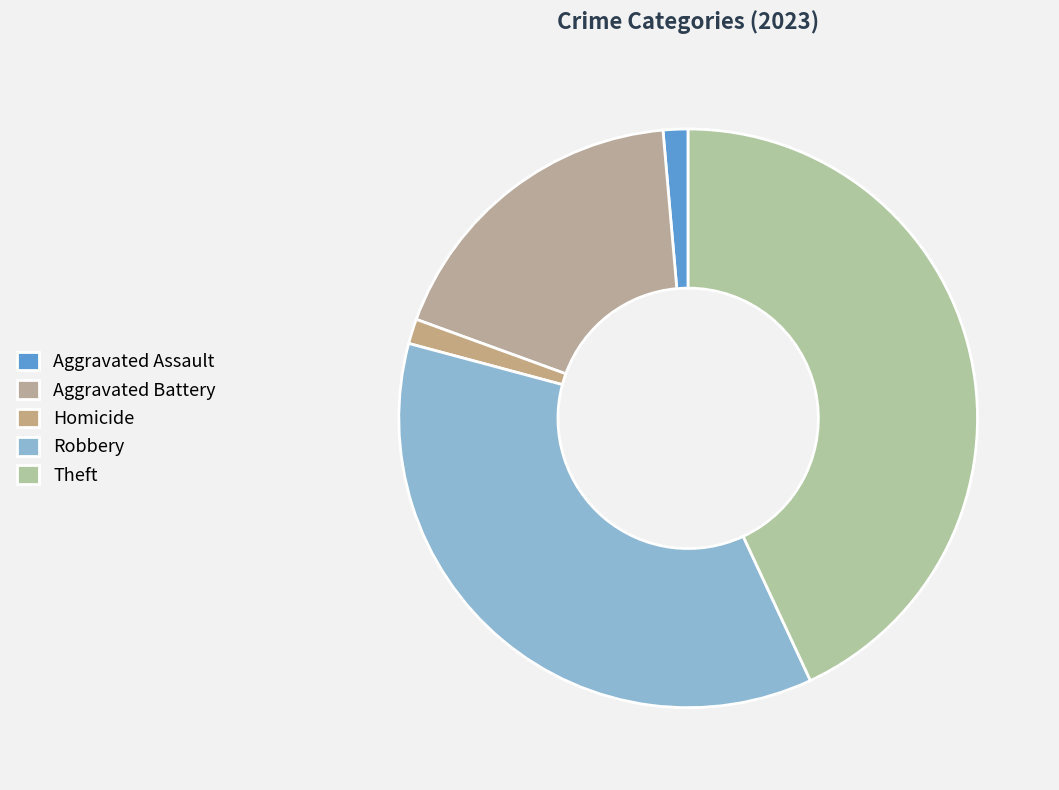

The Robbery slice represents 36% of the pie. True or false?

True